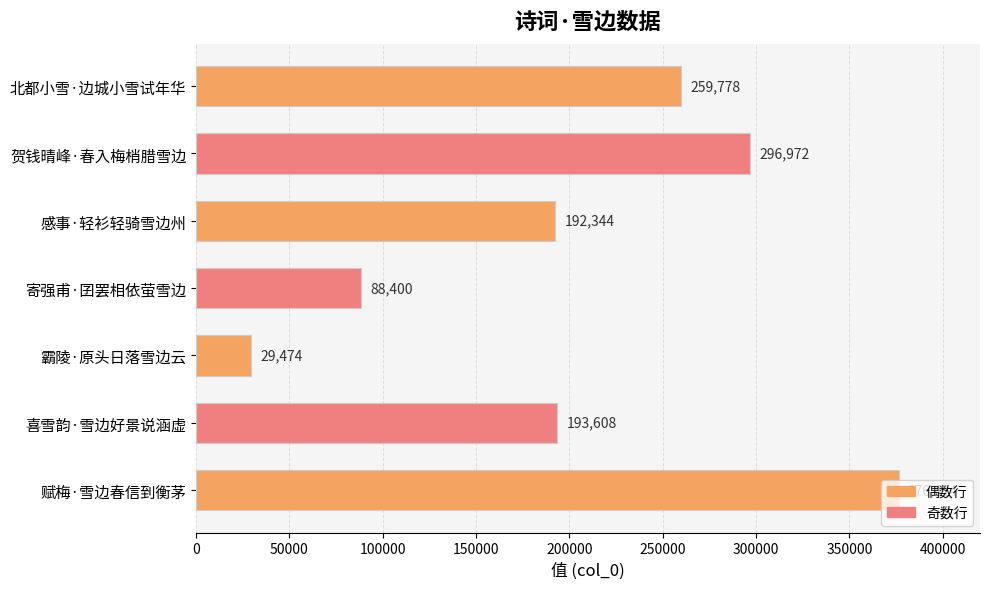

Count the values in the range 88400 to 296972.

5